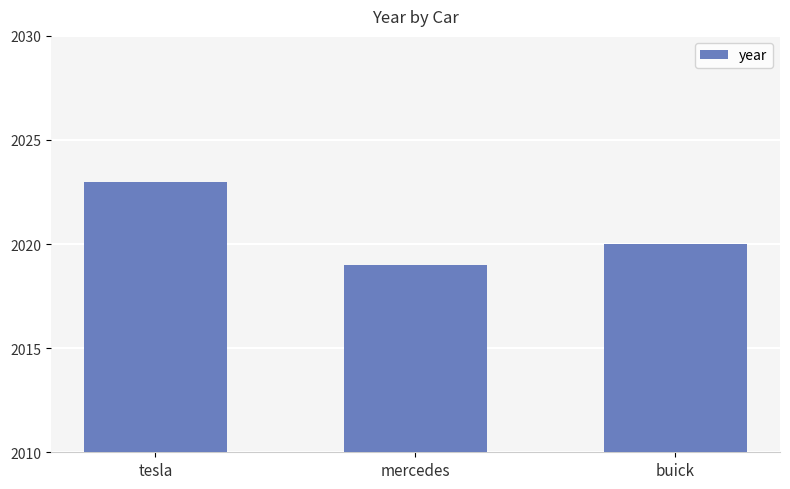

What is the label of the 3rd bar from the right?

tesla